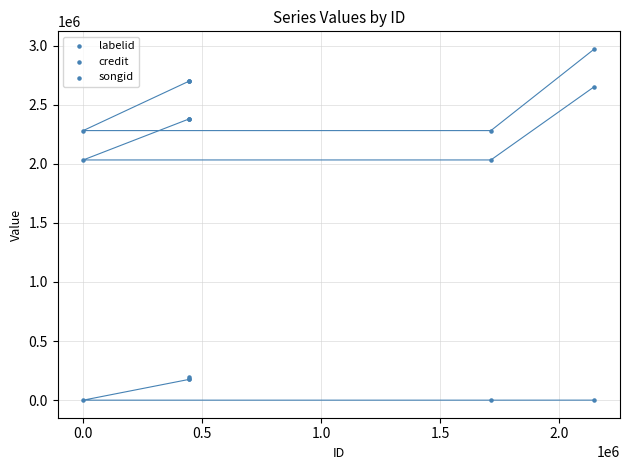

What are all the series names shown in the legend?

labelid, credit, songid